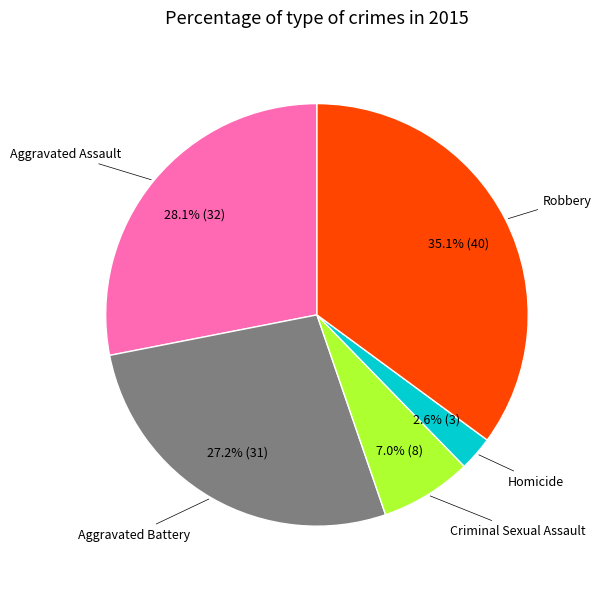

To the nearest percent, what is the average slice percentage?

20%